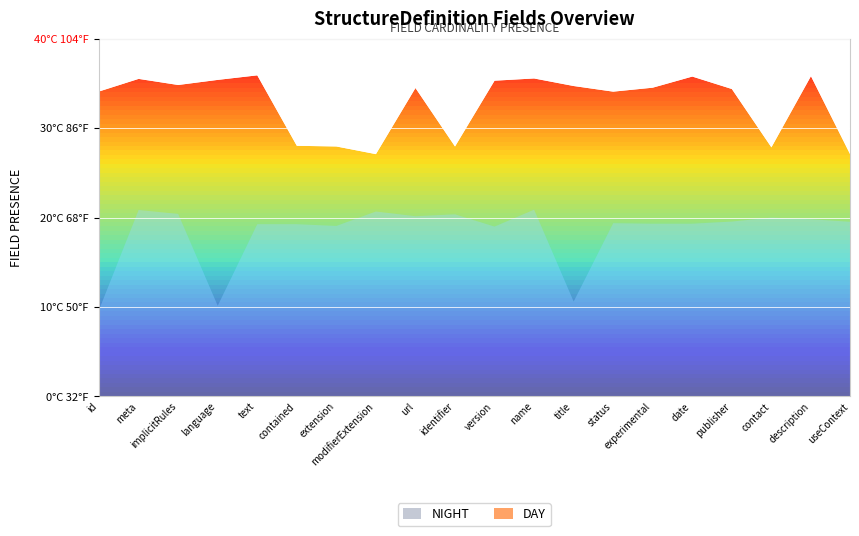

Rank the categories by NIGHT value from lowest to highest.

StructureDefinition.id, StructureDefinition.language, StructureDefinition.title, StructureDefinition.meta, StructureDefinition.implicitRules, StructureDefinition.text, StructureDefinition.contained, StructureDefinition.extension, StructureDefinition.modifierExtension, StructureDefinition.url, StructureDefinition.identifier, StructureDefinition.version, StructureDefinition.name, StructureDefinition.status, StructureDefinition.experimental, StructureDefinition.date, StructureDefinition.publisher, StructureDefinition.contact, StructureDefinition.description, StructureDefinition.useContext